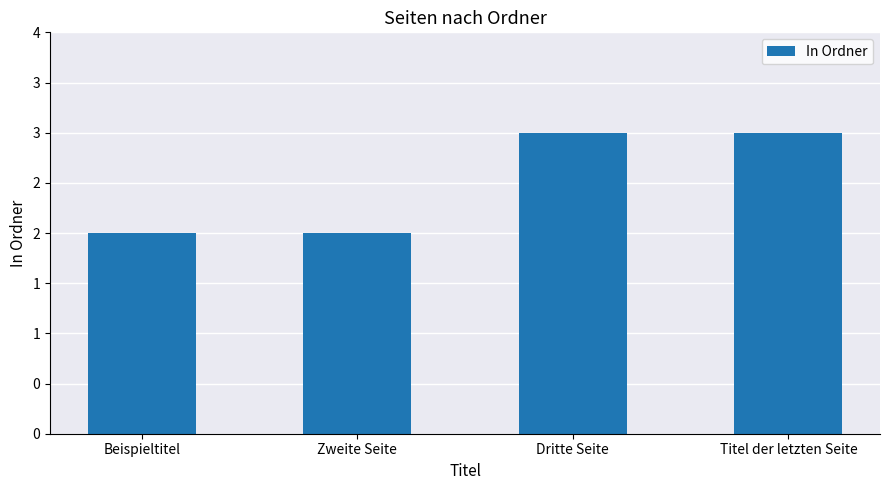

Between Titel der letzten Seite and Beispieltitel, which is larger?

Titel der letzten Seite